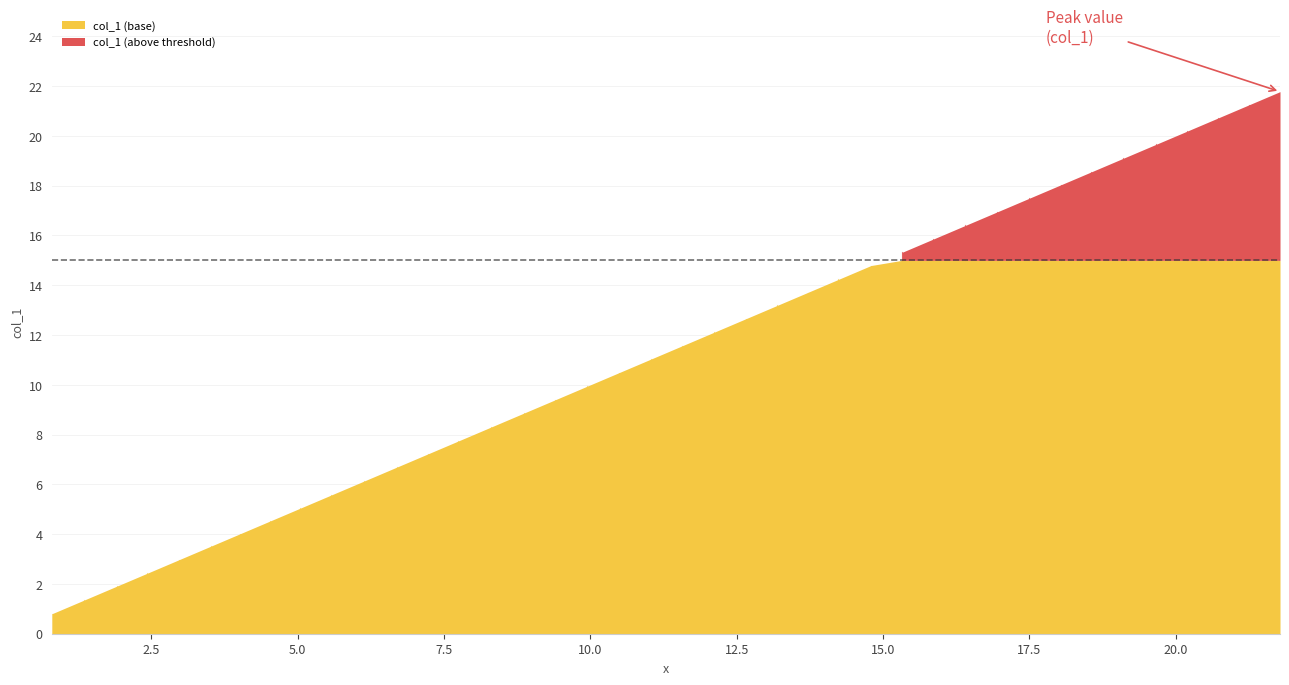

What is the sum of all x values?

451.6